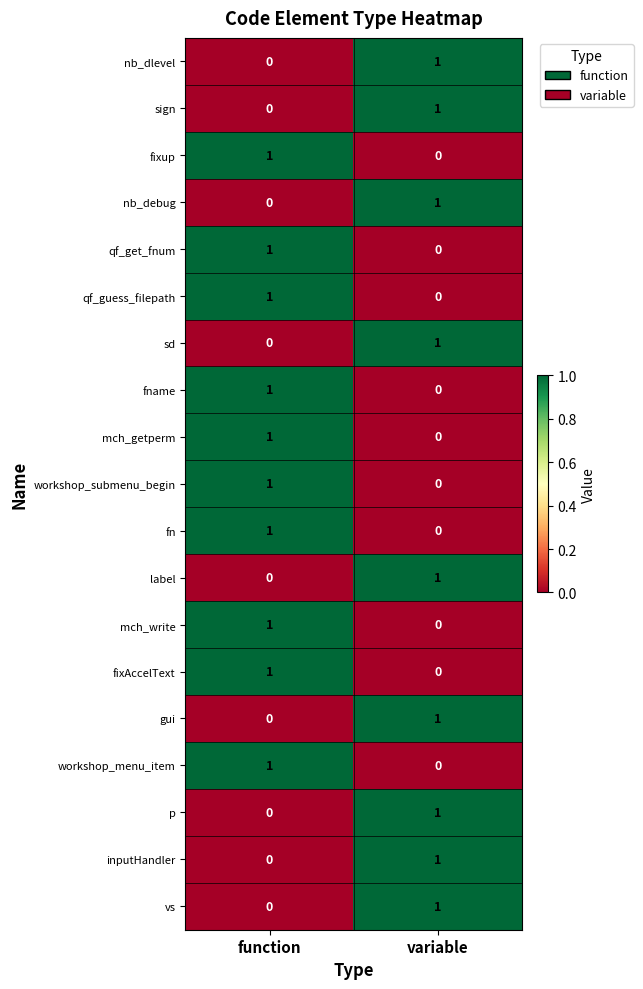

Where is nb_debug nearest to the value 0?

function